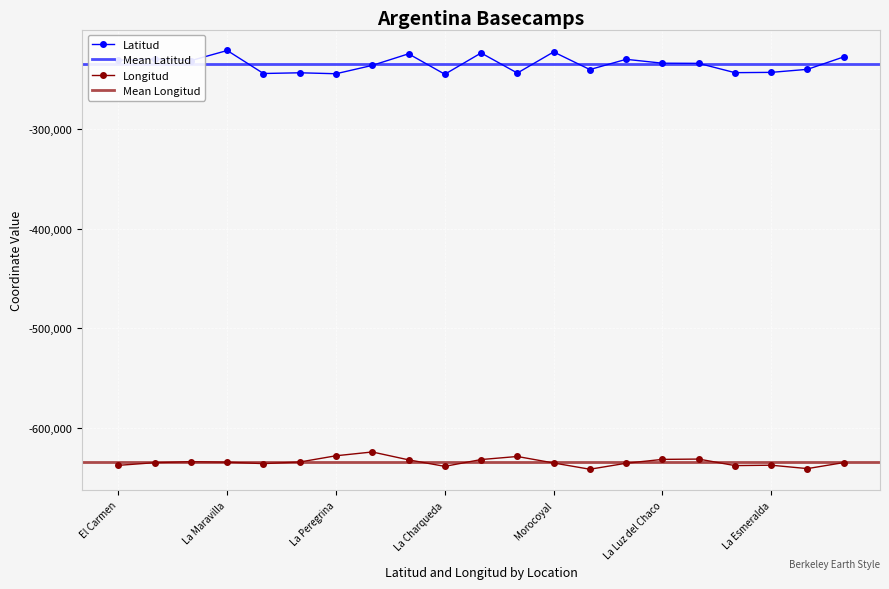

In Latitud, how many points are higher than both neighbors (excluding endpoints)?

7